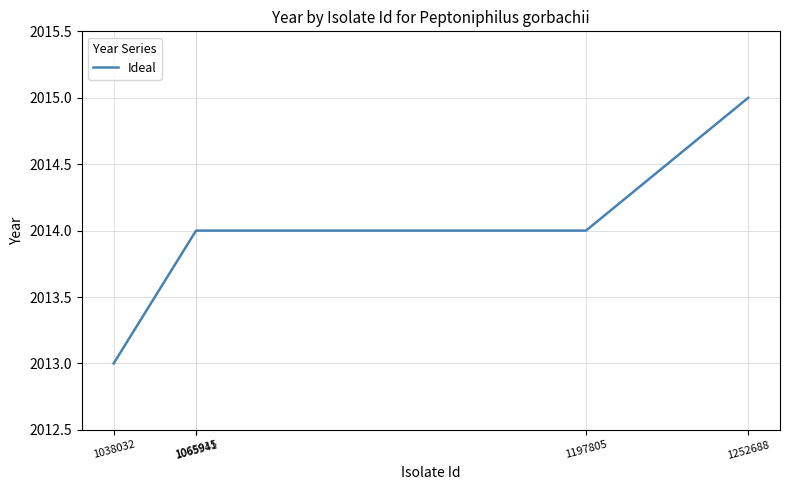

How many lines are shown in the chart?

1